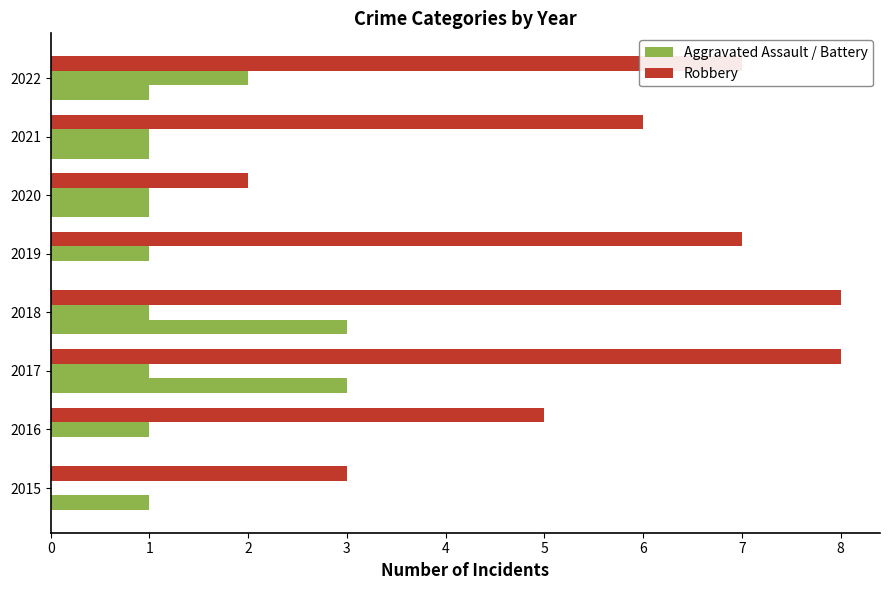

How many series are shown in this chart?

3